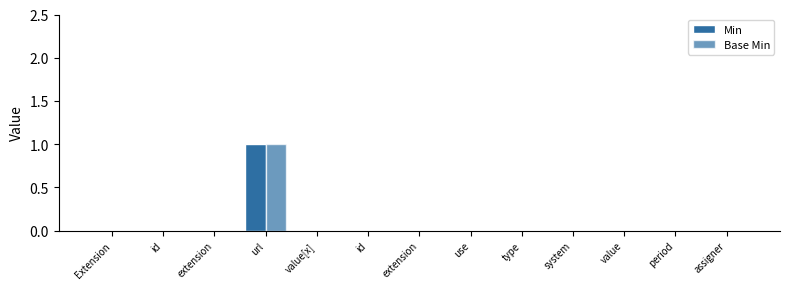

Is the value of Min at extension greater than the value of Base Min at url?

No